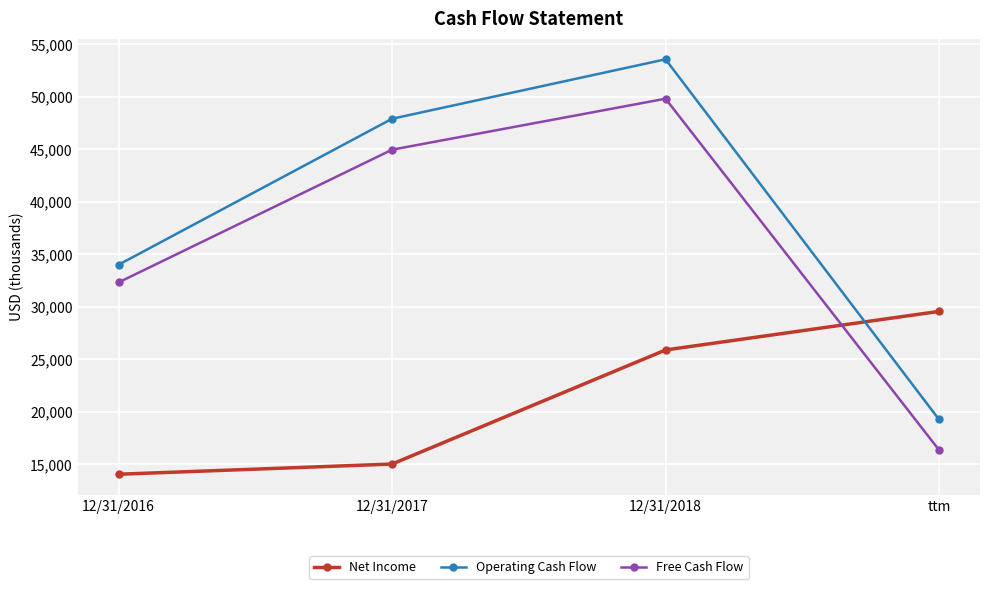

The value of Operating Cash Flow at 12/31/2016 is 33989. True or false?

True